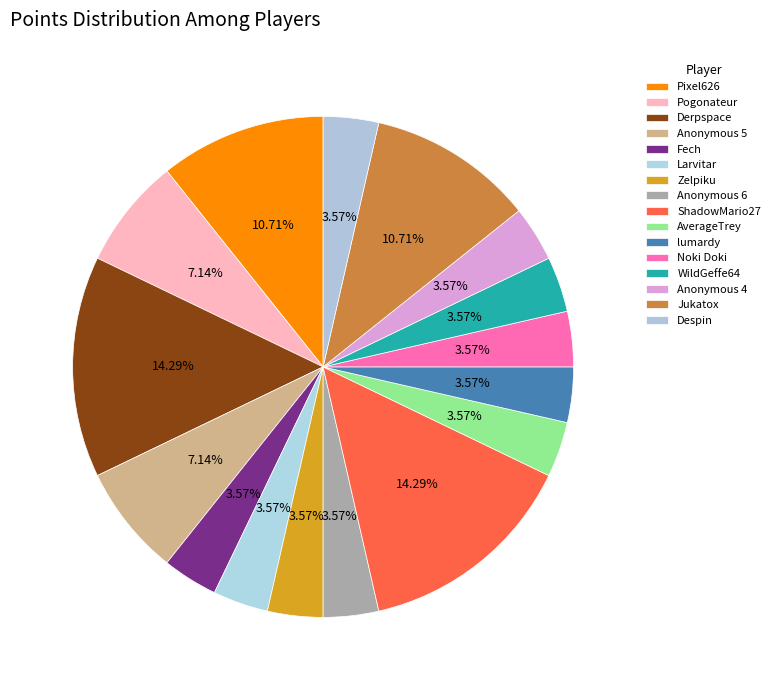

To the nearest percent, what portion does lumardy represent?

4%